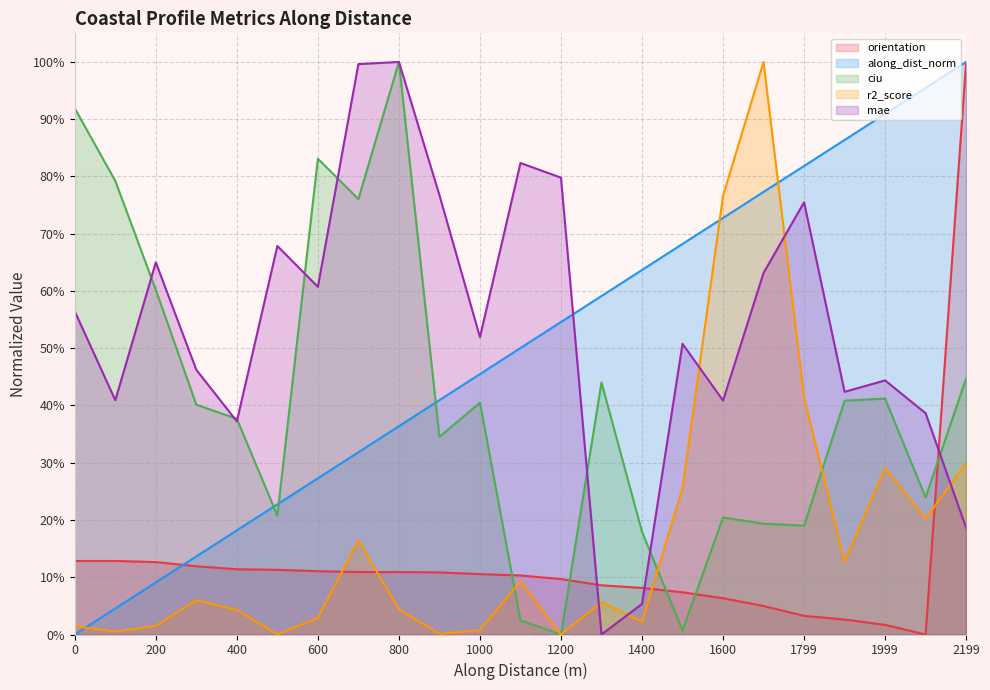

Which series changed the most between 1200 and 17?

r2_score